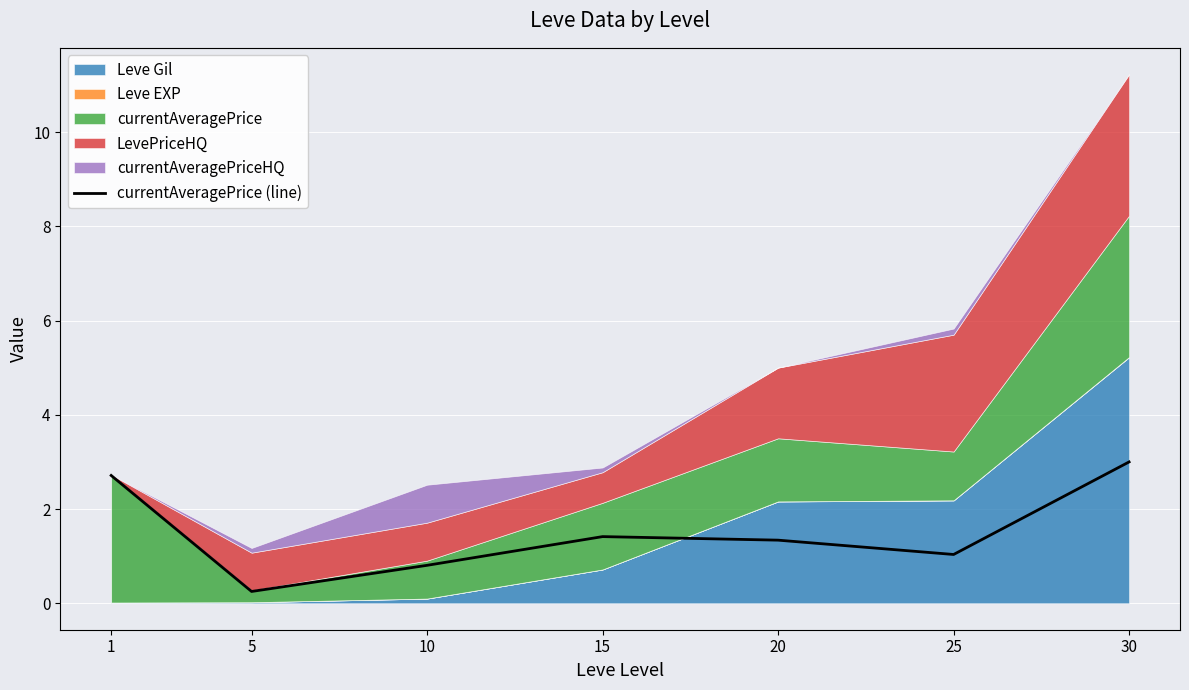

What is the value of the 3rd point from the left?

0.8